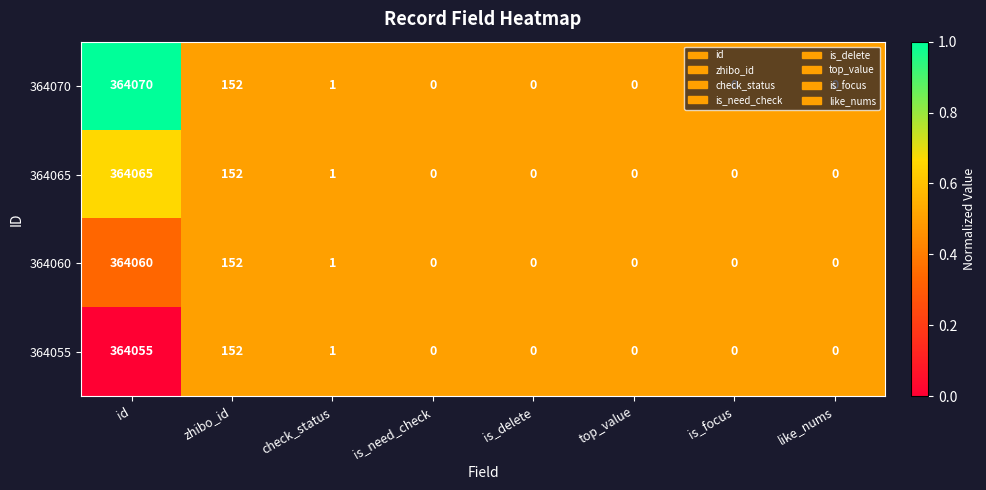

Where is 364060 nearest to the value 182030?

zhibo_id